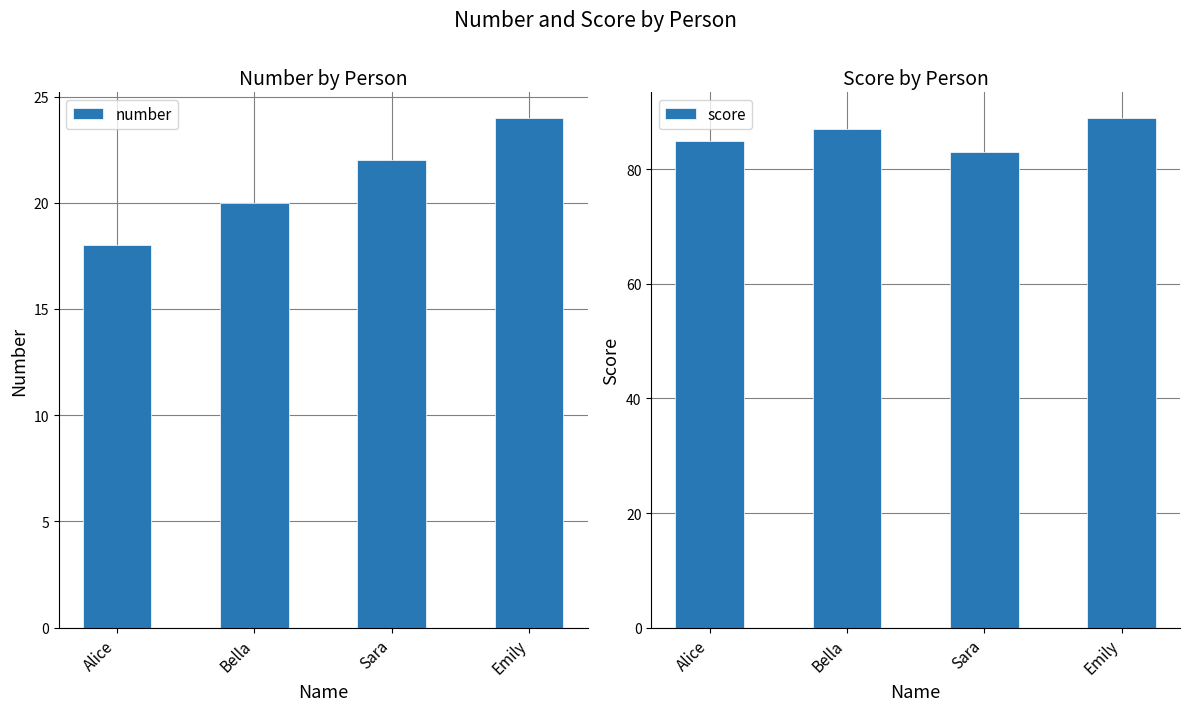

Between Emily and Sara, which is larger?

Emily